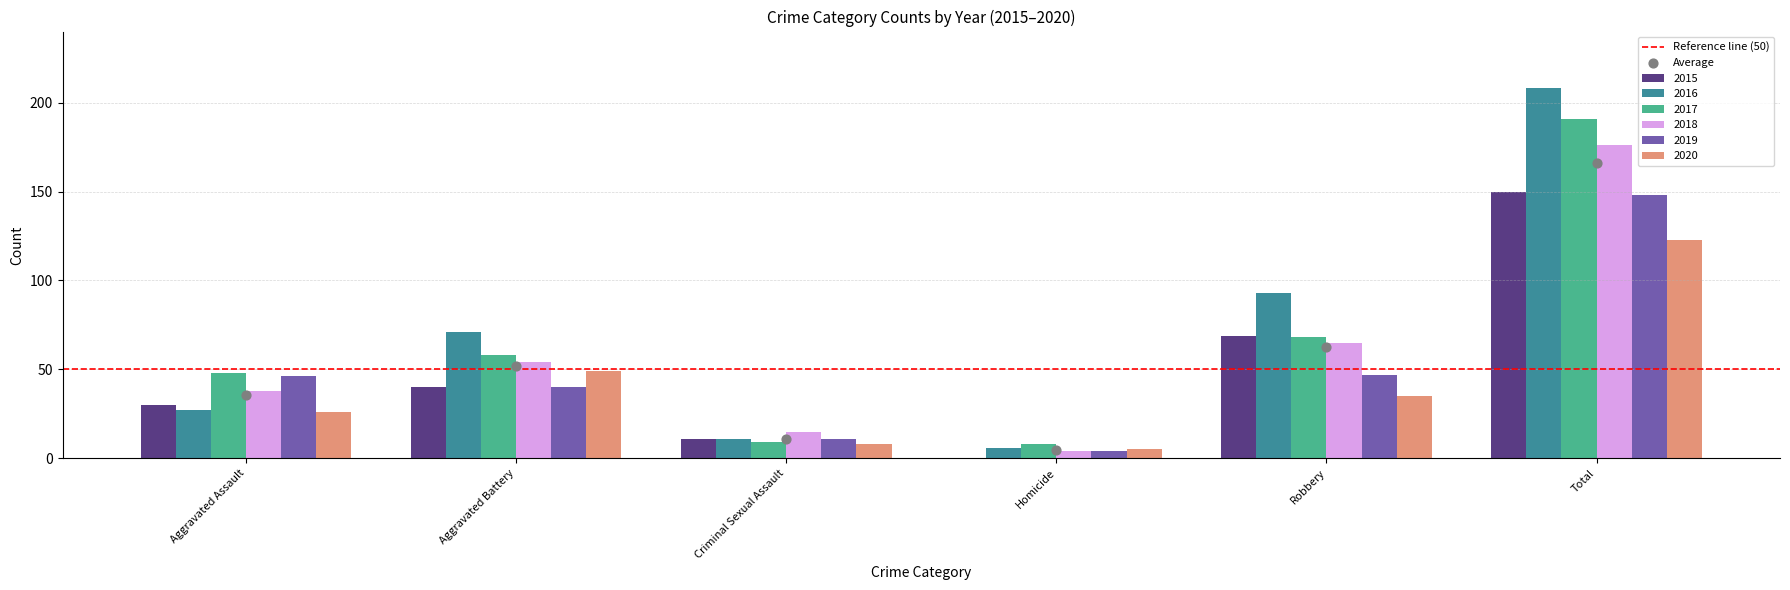

Which series contains the highest Y value?

2016